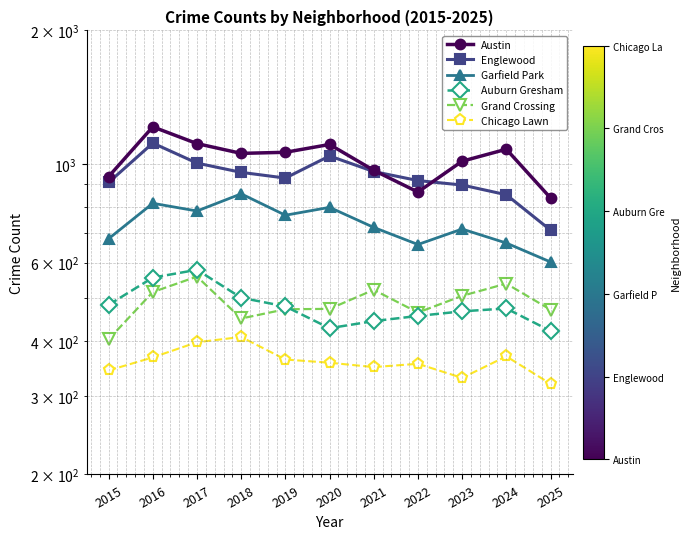

True or false: Chicago Lawn and Garfield Park cross at least once.

False